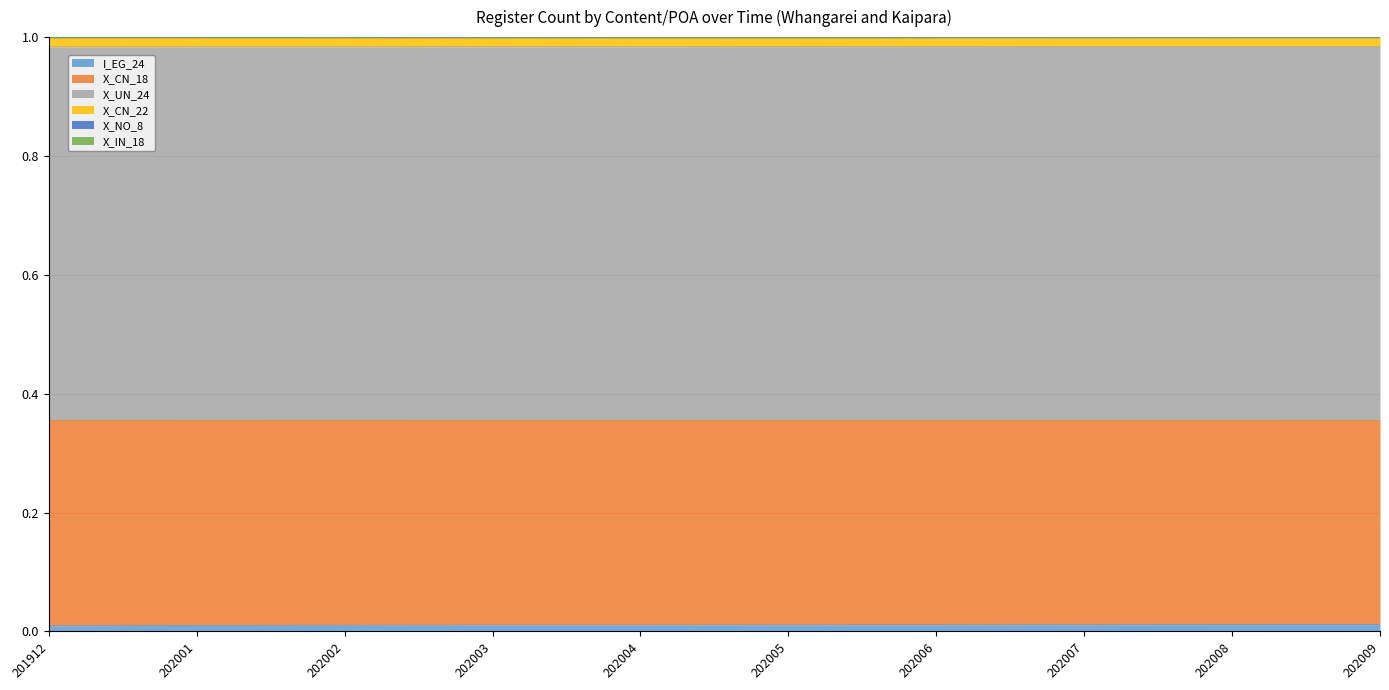

True or false: I_EG_24 and X_IN_18 intersect in this chart.

False